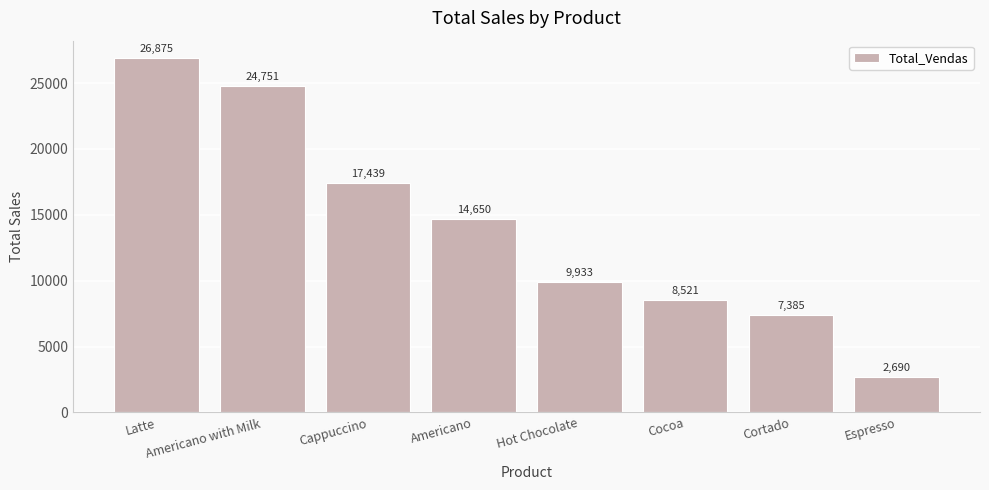

What is the change in value from Latte to Cocoa?

-18354.1